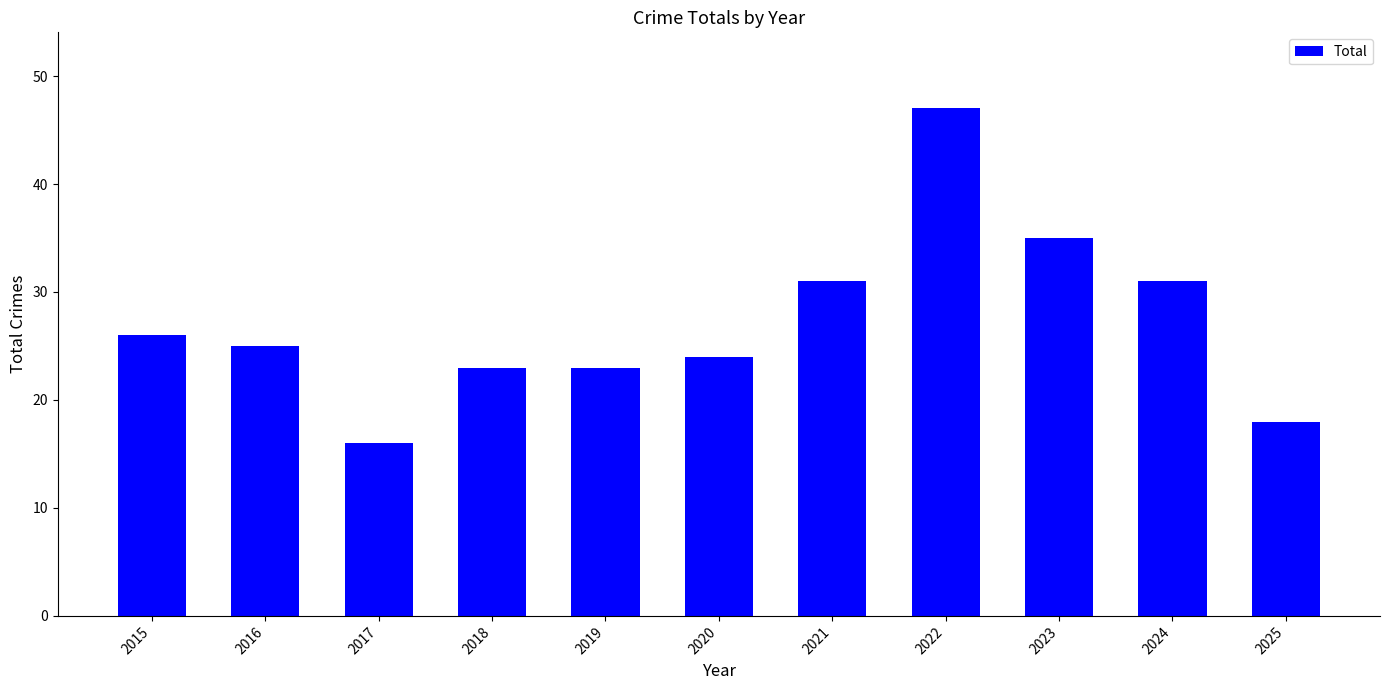

How many series are shown in this chart?

1